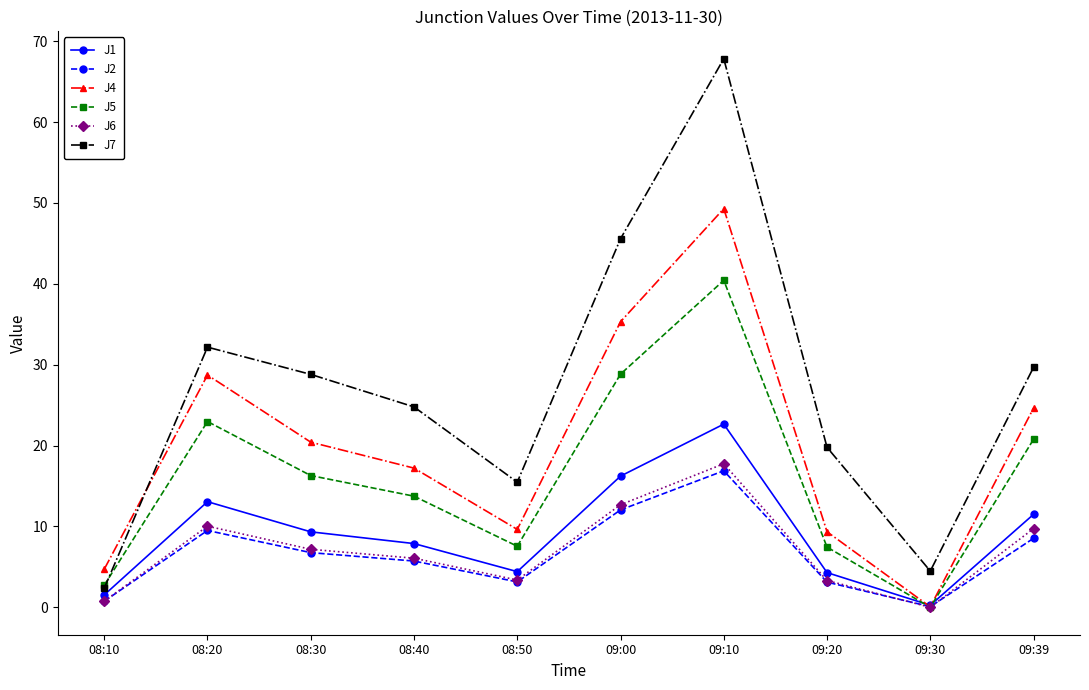

At which category is the sum across all series the highest?

09:10